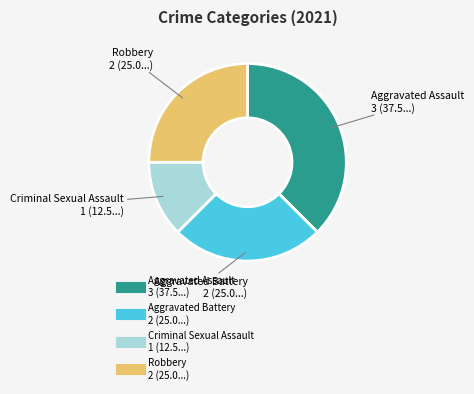

What is the smallest slice in the pie chart?

Criminal Sexual Assault